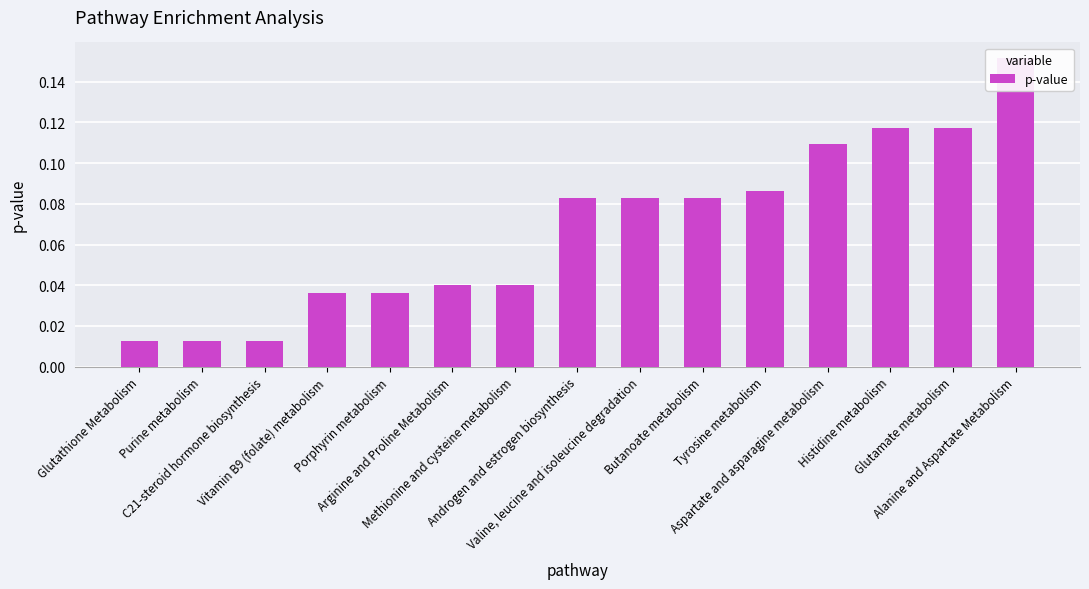

List the labels in order of value, smallest first.

Glutathione Metabolism, Purine metabolism, C21-steroid hormone biosynthesis, Vitamin B9 (folate) metabolism, Porphyrin metabolism, Arginine and Proline Metabolism, Methionine and cysteine metabolism, Androgen and estrogen biosynthesis, Valine, leucine and isoleucine degradation, Butanoate metabolism, Tyrosine metabolism, Aspartate and asparagine metabolism, Histidine metabolism, Glutamate metabolism, Alanine and Aspartate Metabolism